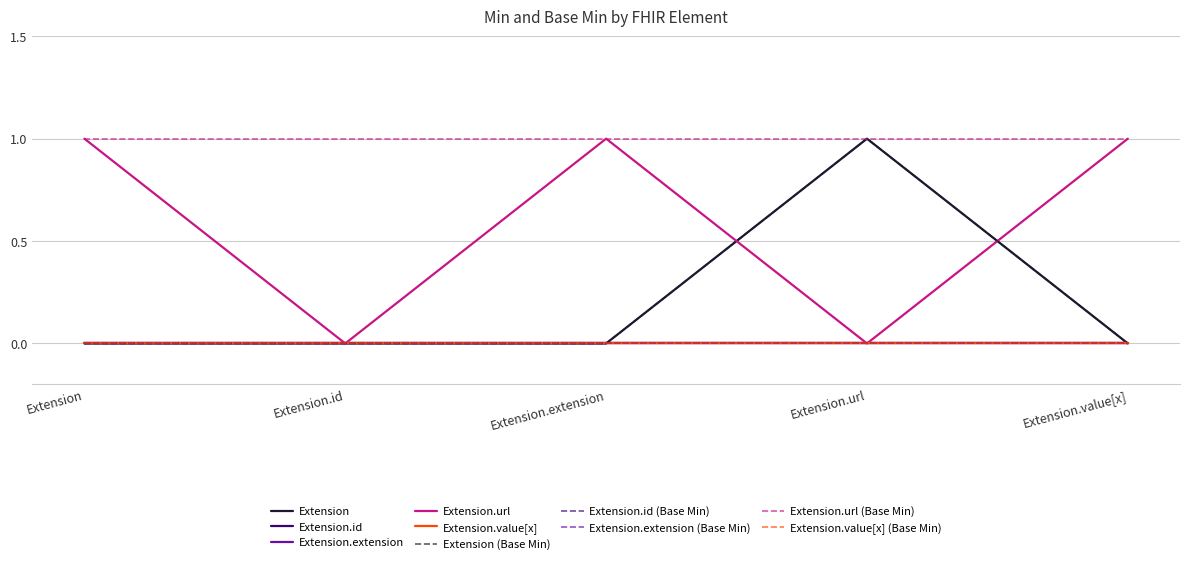

True or false: Extension.value[x] has more than 2 points higher than both neighbors.

False